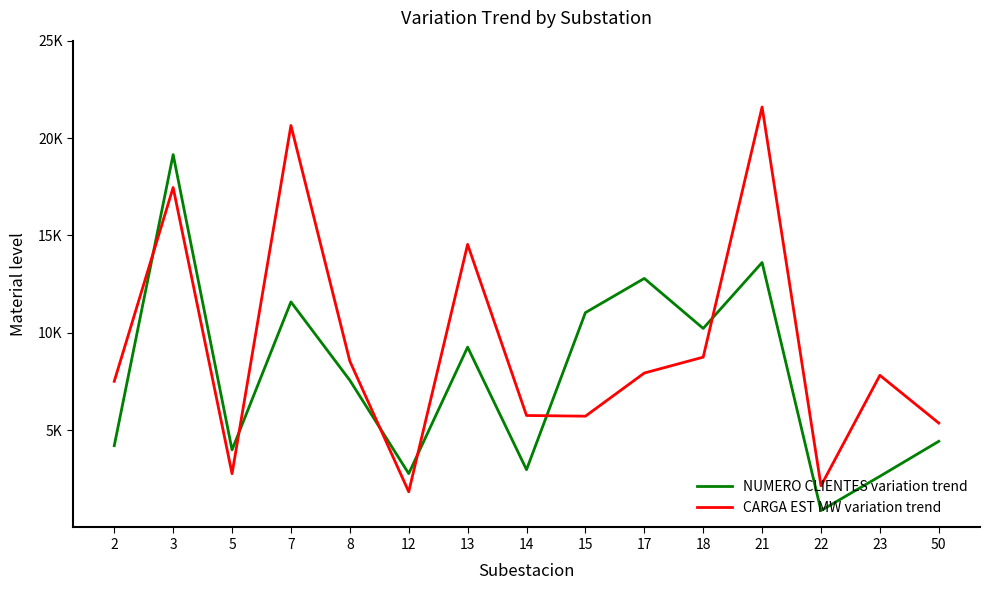

Does the chart have visible grid lines?

No